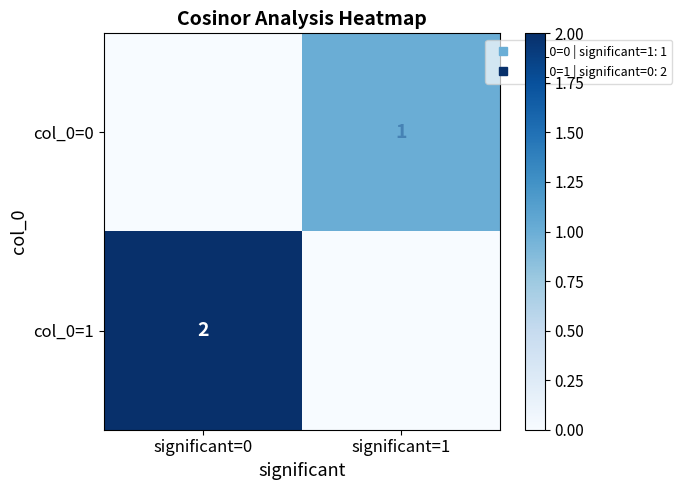

What is the maximum value shown in the chart?

2